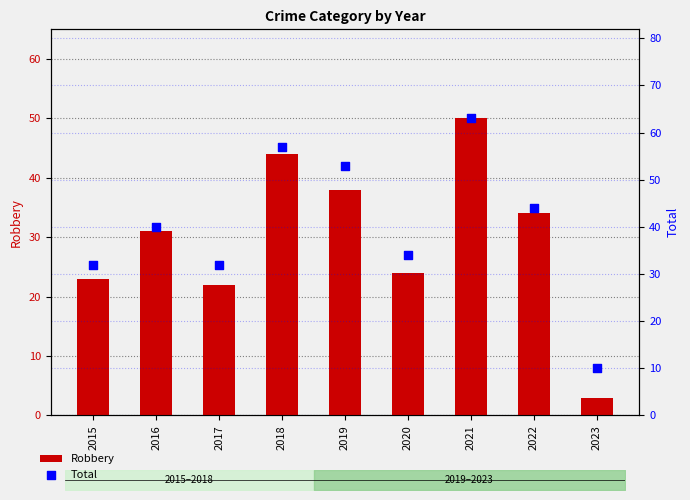

Which series reaches the maximum Y coordinate?

Total